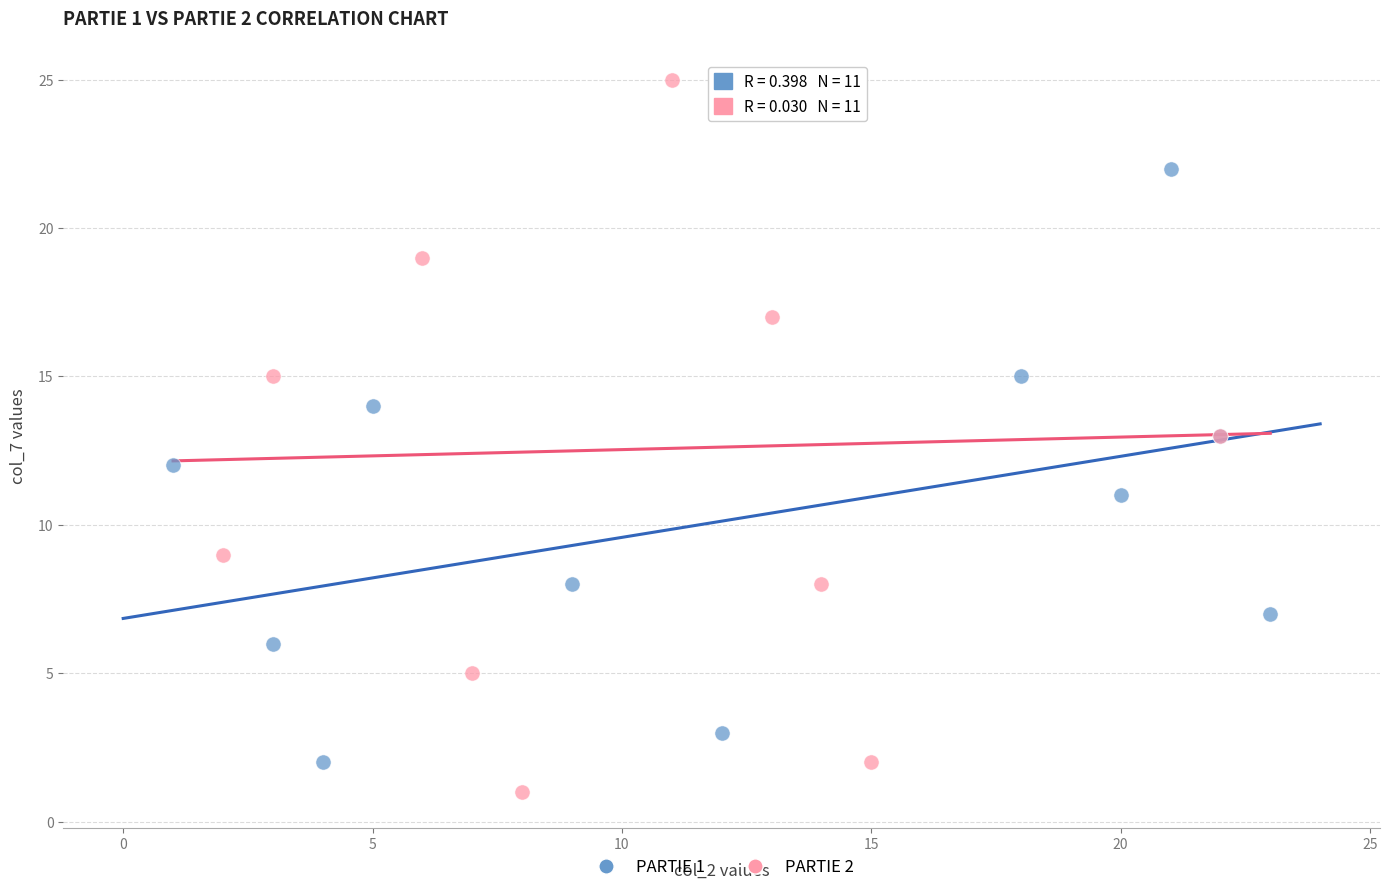

Which series contains the highest Y value?

PARTIE 2